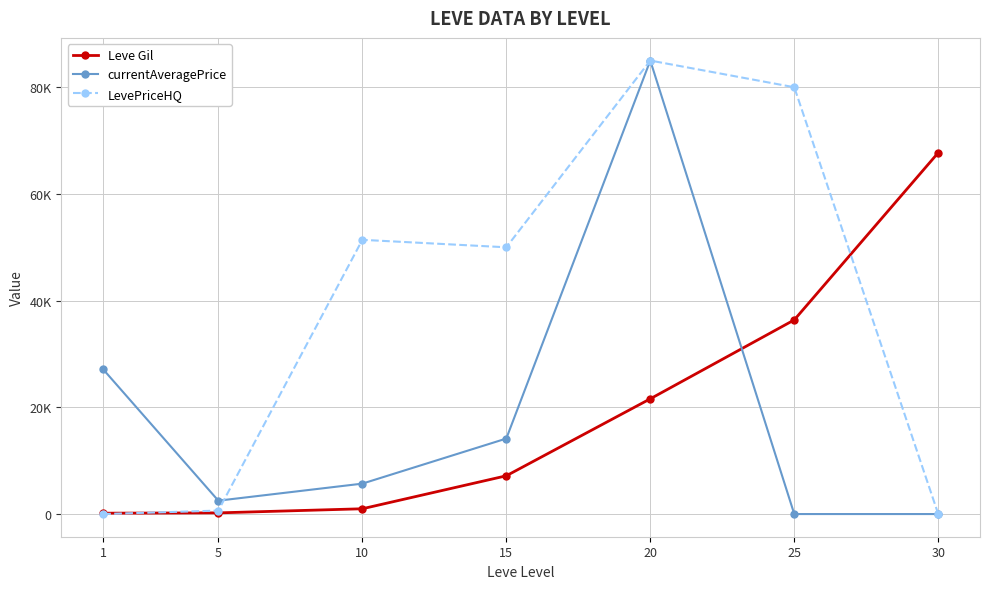

Which series has the largest total across all categories?

LevePriceHQ